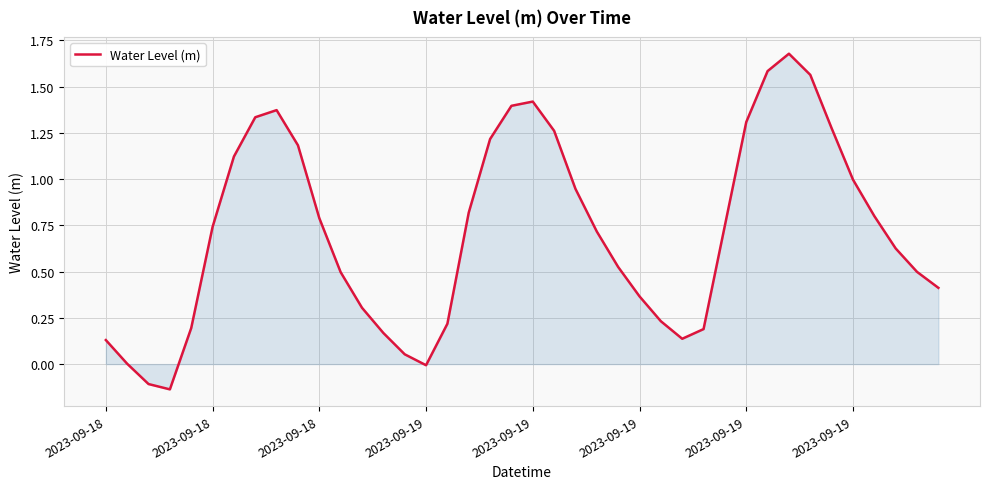

What is the difference between the maximum and minimum values?

1.8